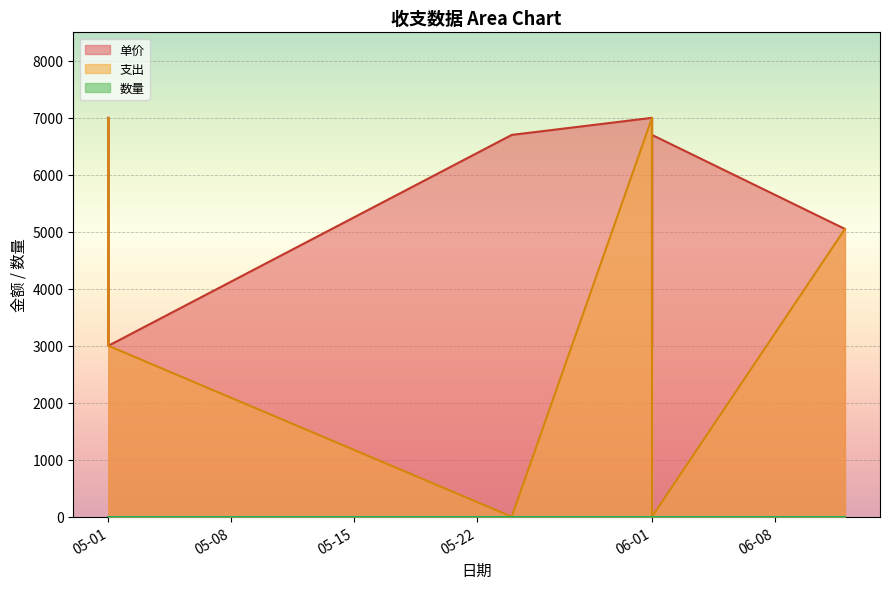

How many lines are shown in the chart?

3